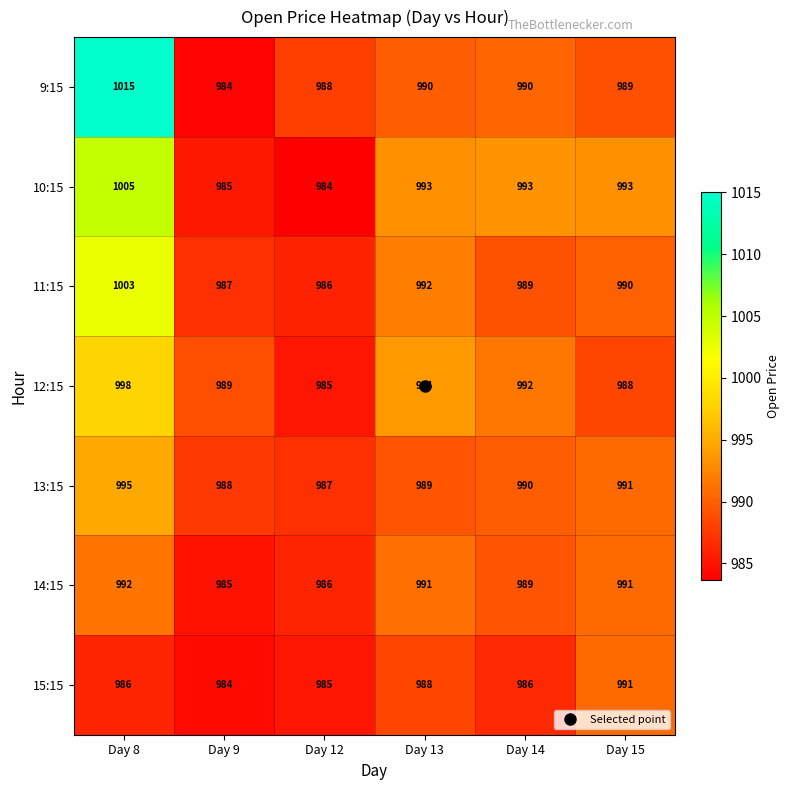

At which category is the sum across all series the highest?

Day 8